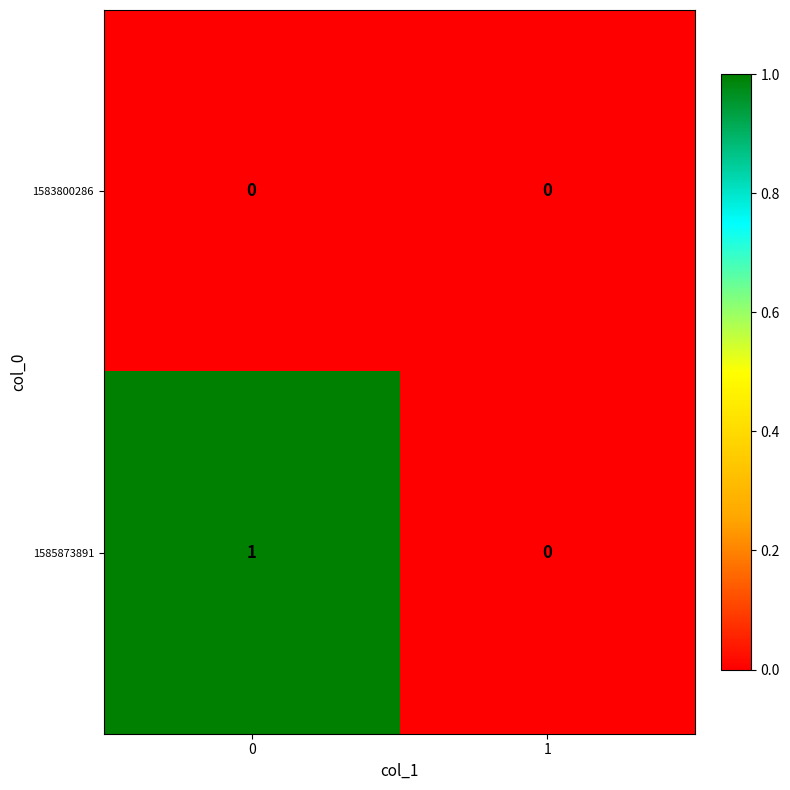

Which series has the widest spread of values?

1585873891